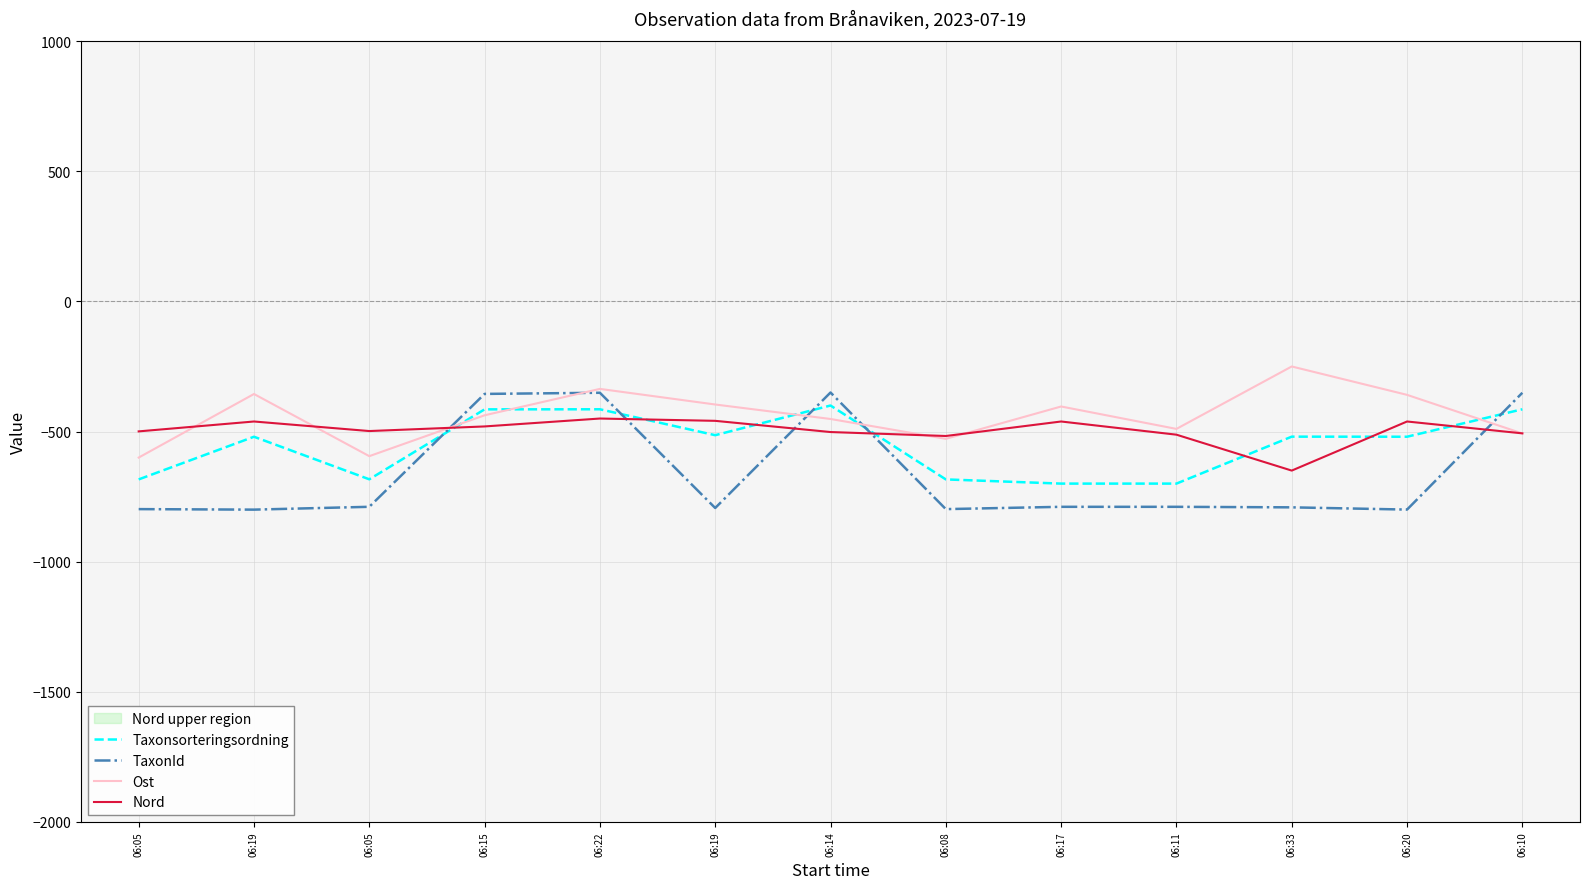

Which series ends up on top after the final intersection of TaxonId and Taxonsorteringsordning?

TaxonId